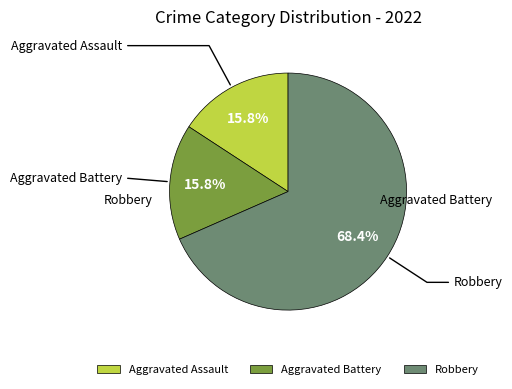

Does Aggravated Battery represent more than half of the total?

No